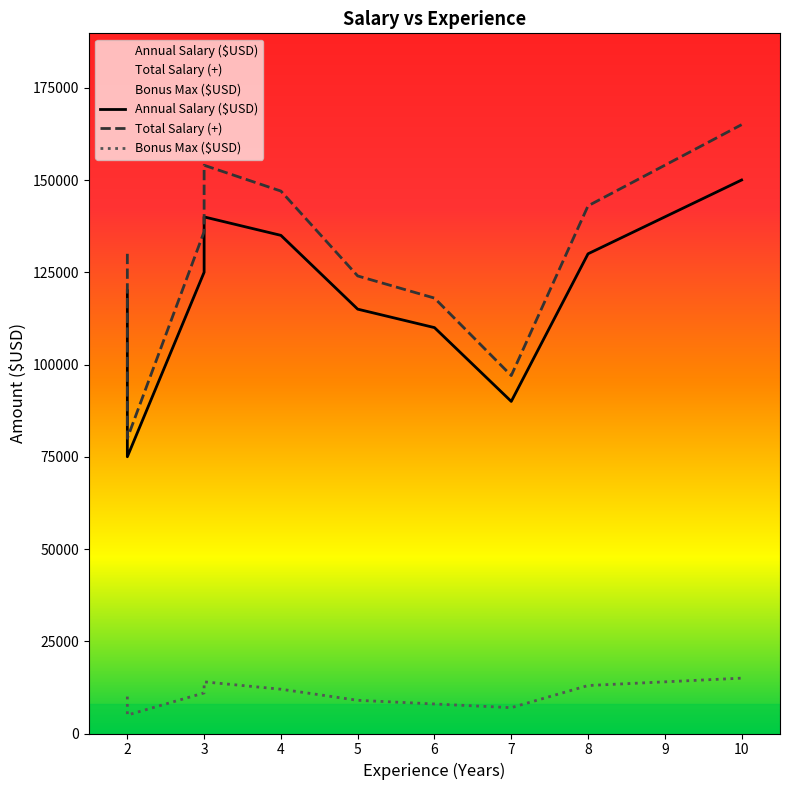

What is the difference between the Bonus Max ($USD) values at 3 and 10?

4000